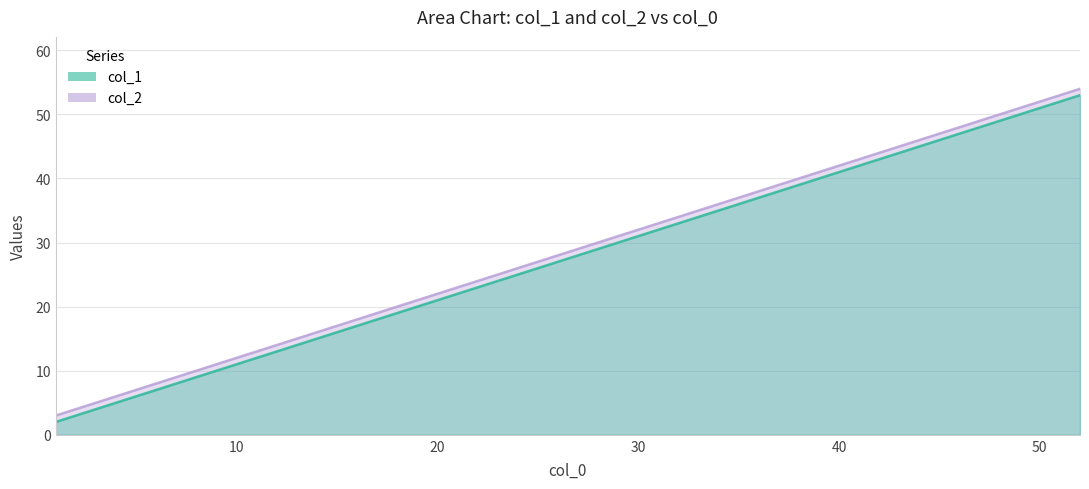

True or false: col_1 has more than 0 points higher than both neighbors.

False